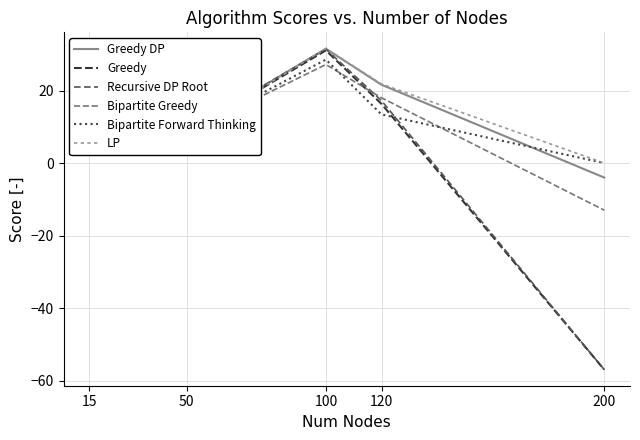

How many lines are shown in the chart?

6